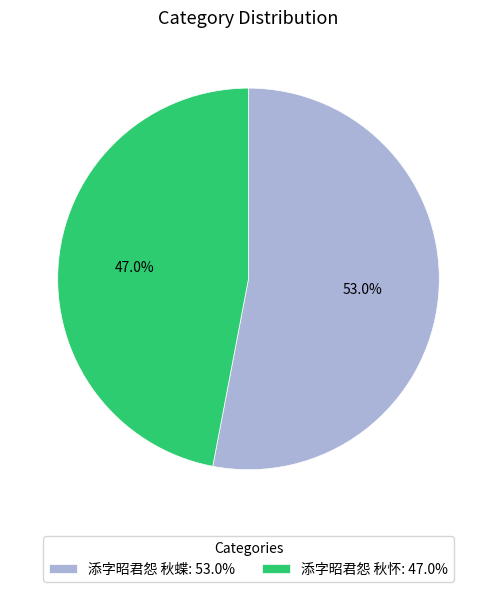

Approximately how many times larger is the value at 添字昭君怨 秋怀 compared to 添字昭君怨 秋蝶?

0.9